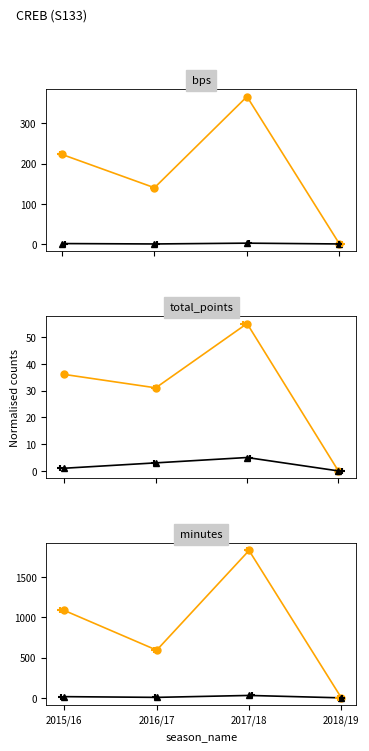

Which series has the largest total across all categories?

minutes